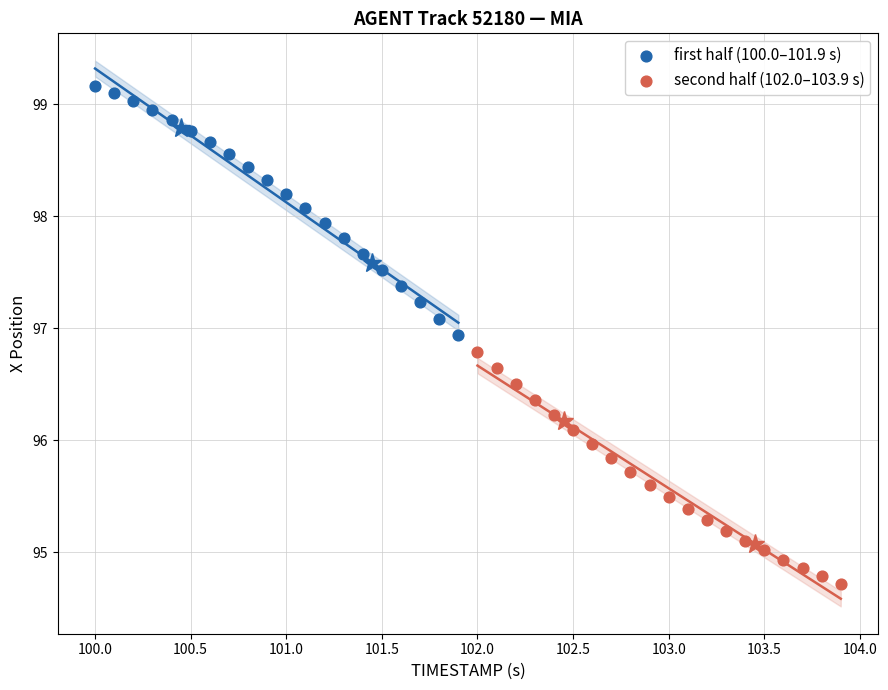

Which series contains the lowest Y value?

second half (102.0–103.9 s)